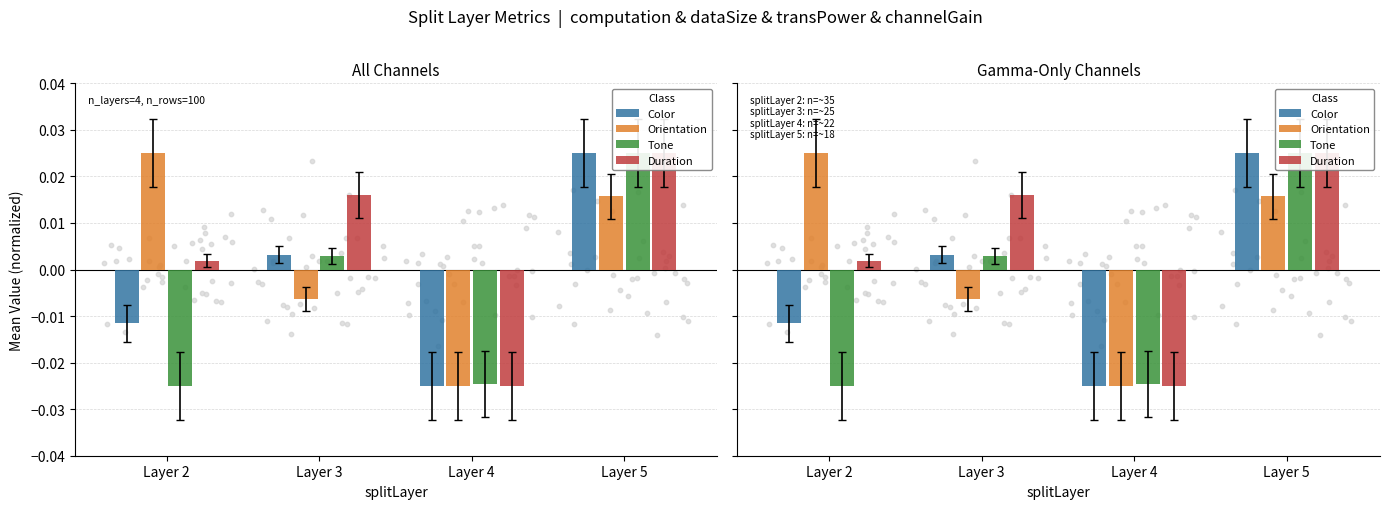

What is the total value across all series at Layer 5?

0.1